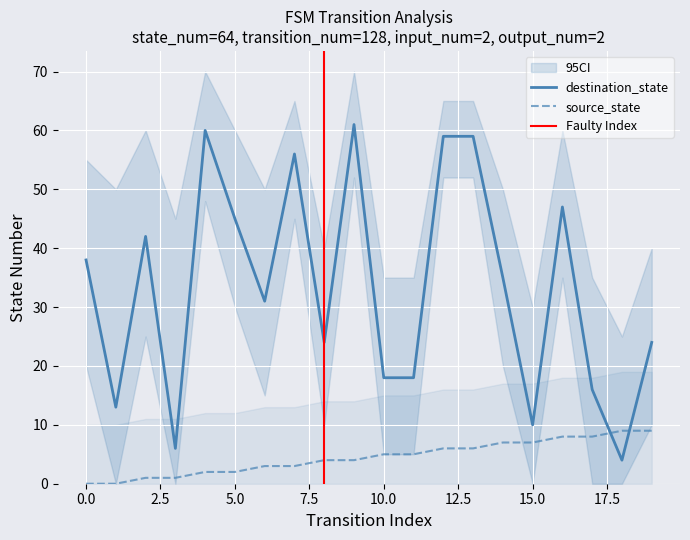

Which series ends up on top after the final intersection of source_state and destination_state?

destination_state